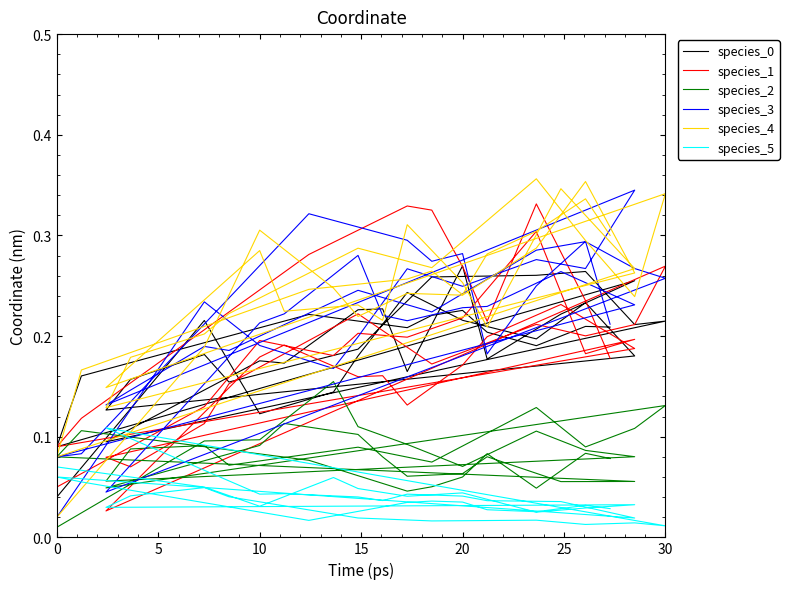

At which category does species_2 reach its first local valley?

20